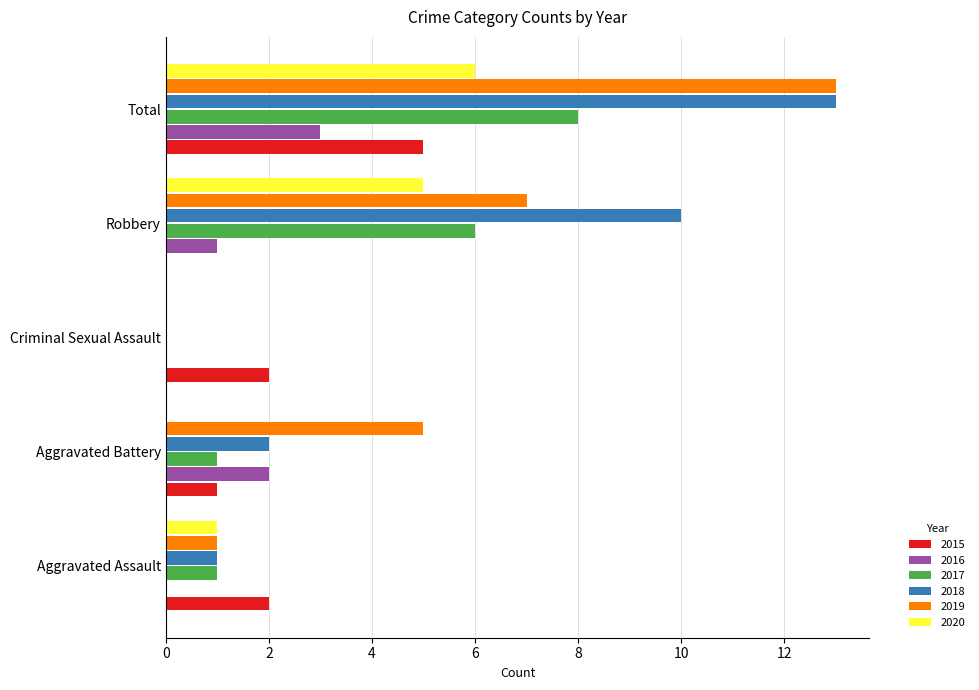

What is the sum of all 2020 values?

12